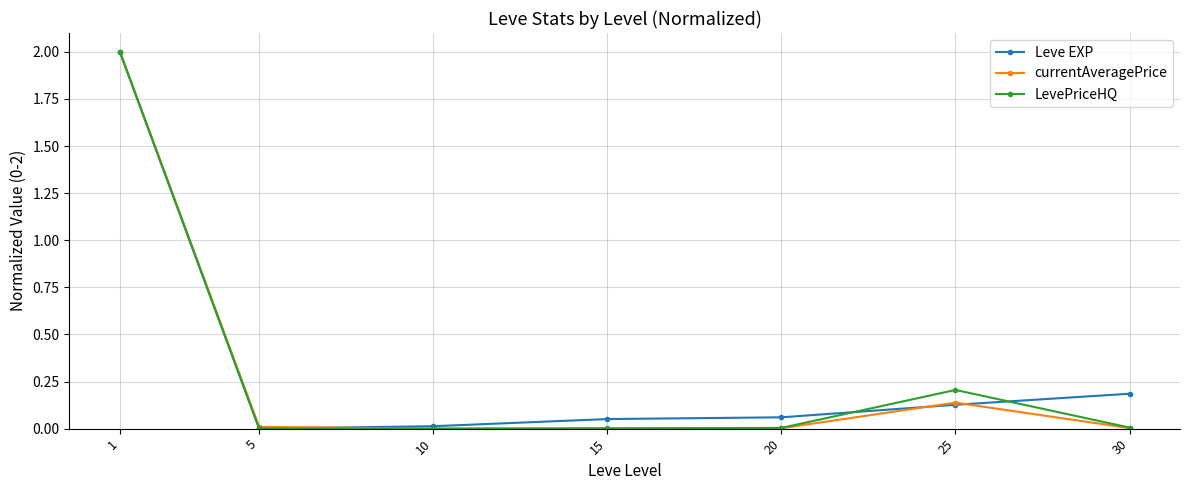

True or false: Leve EXP has a value of 2.0 at 1.

True